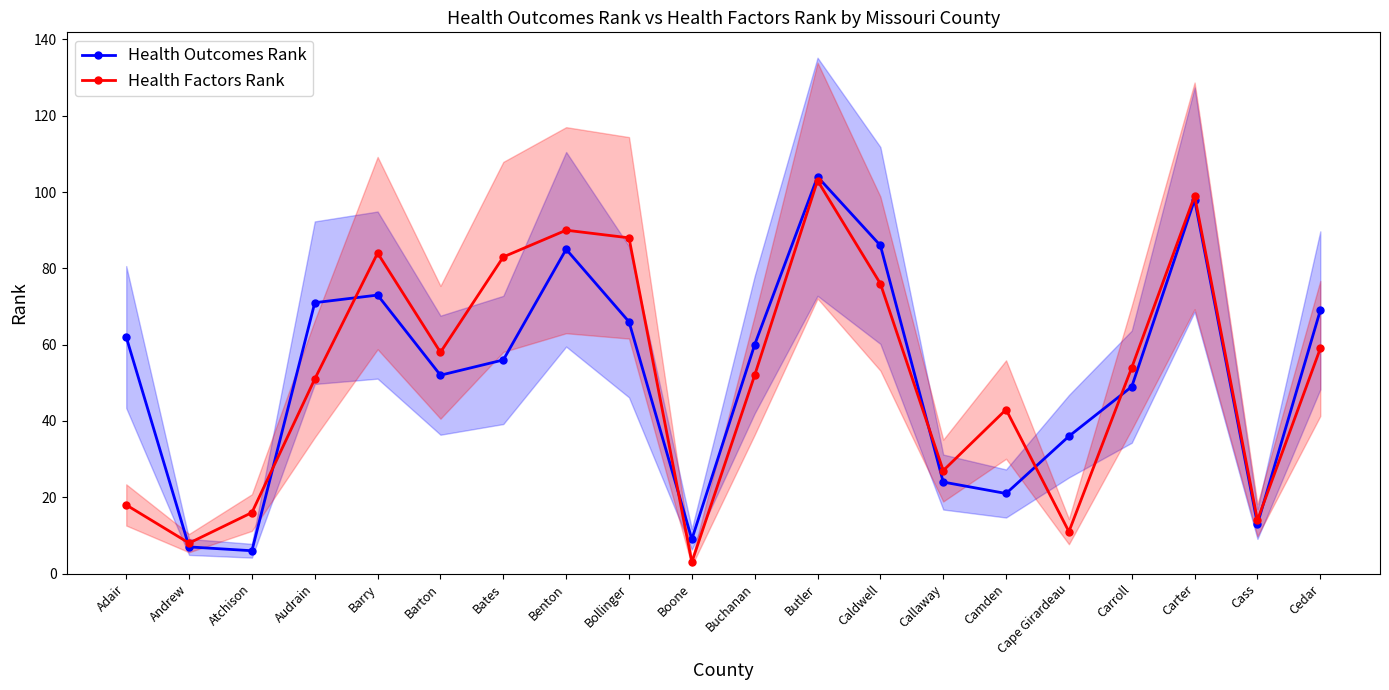

The value of Health Factors Rank at Cass is 14. True or false?

True